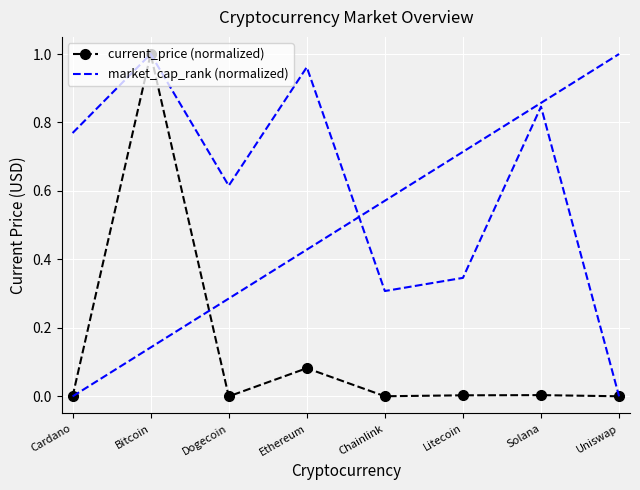

Is it true that market_cap_rank equals 1.1 at Cardano?

False